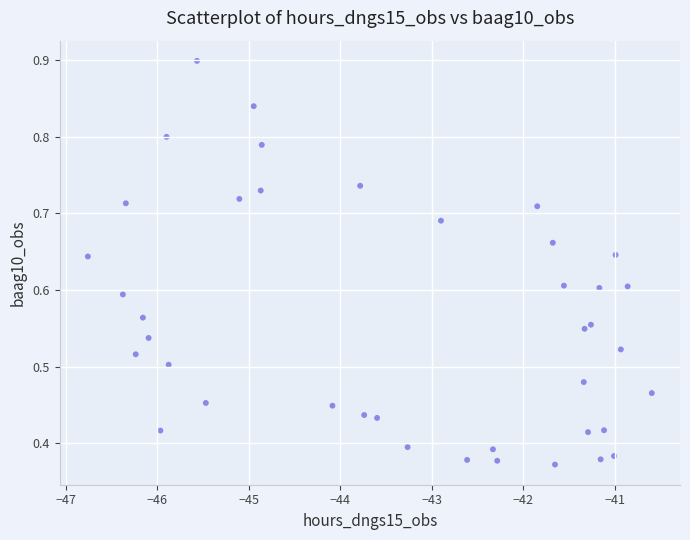

What is the range of X values (max minus min)?

6.2